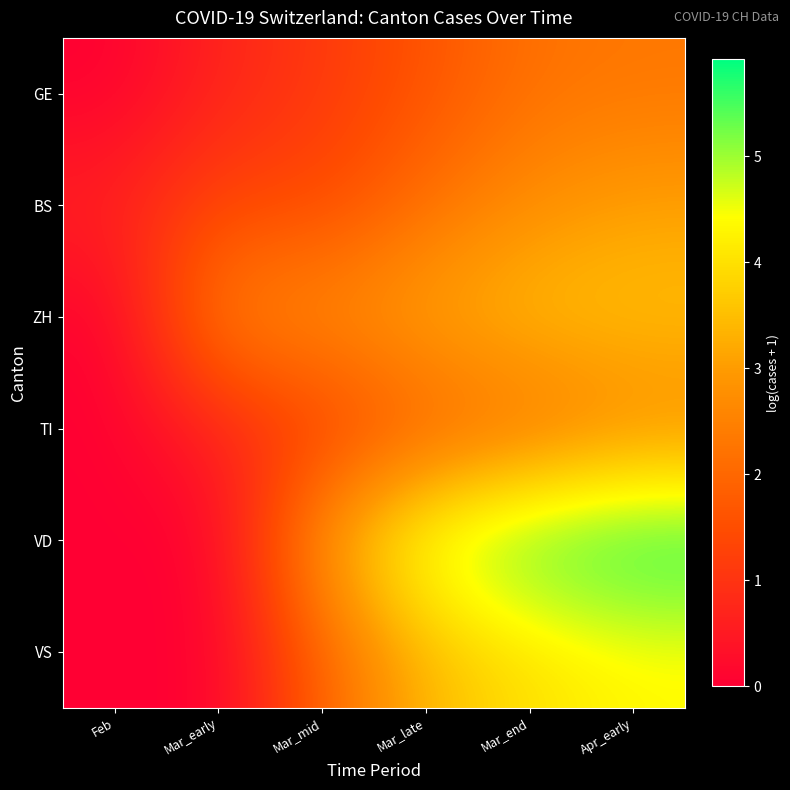

Count the number of data series in this chart.

6